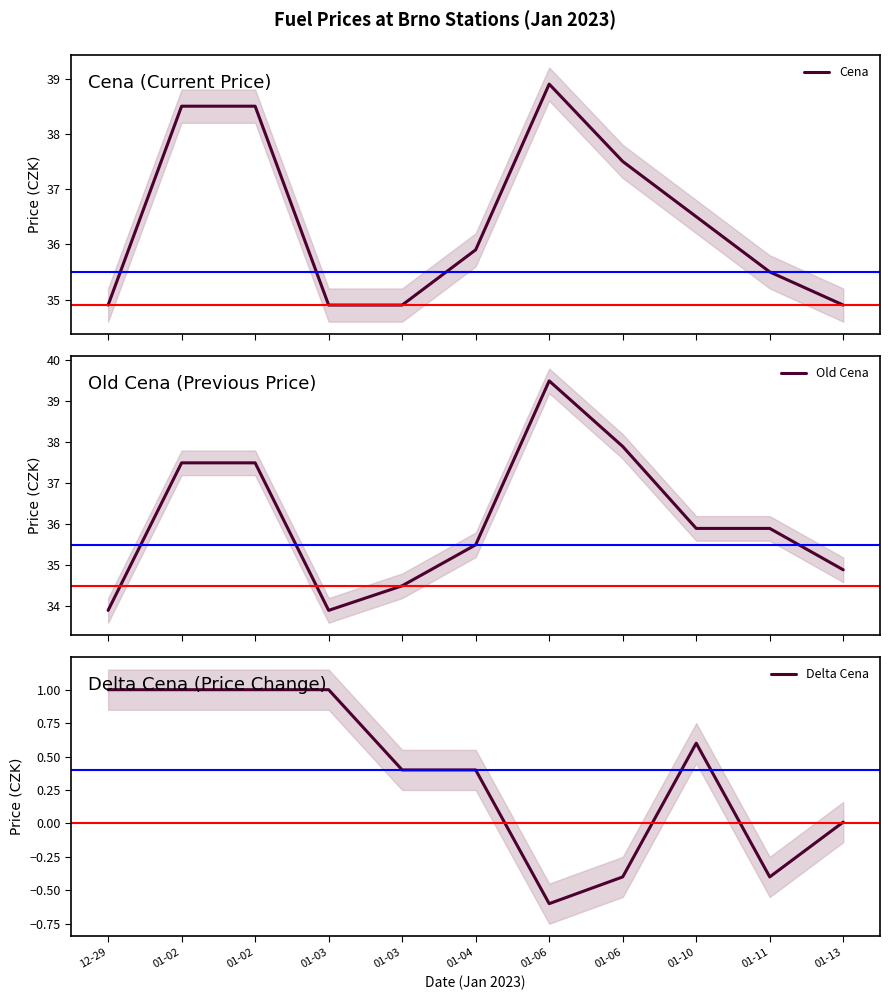

What are all the series names shown in the legend?

Cena, Old Cena, Delta Cena